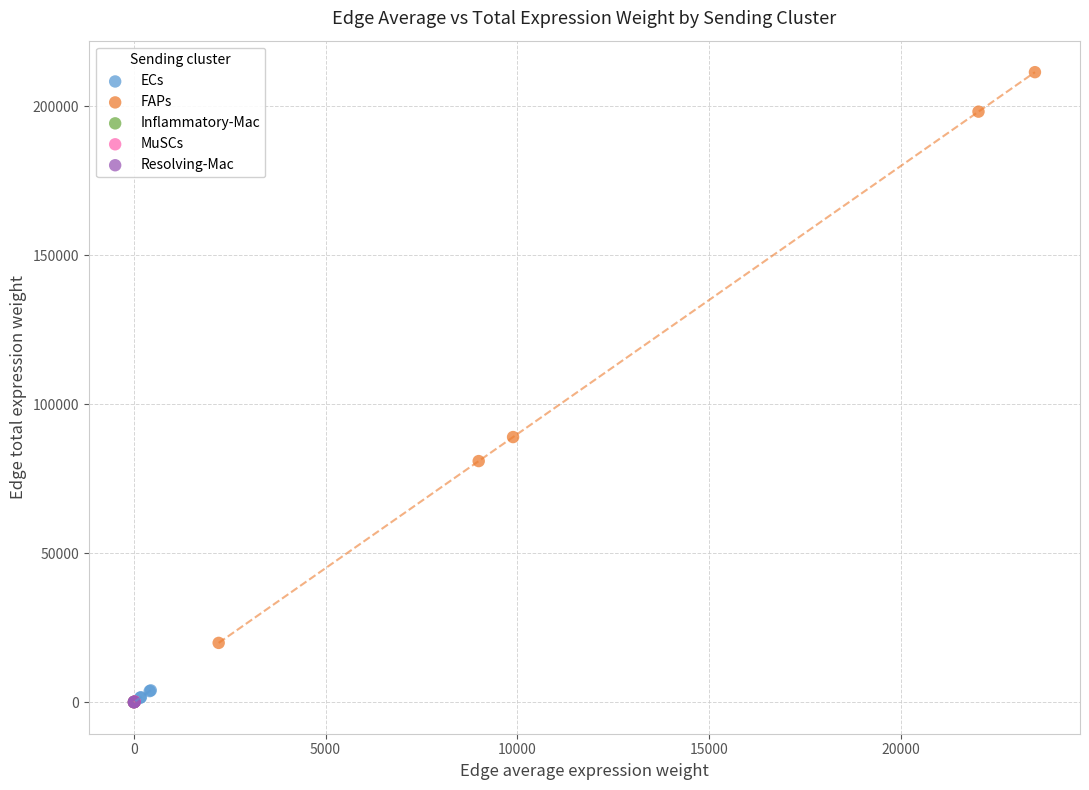

Which series has the widest spread of Y values?

FAPs